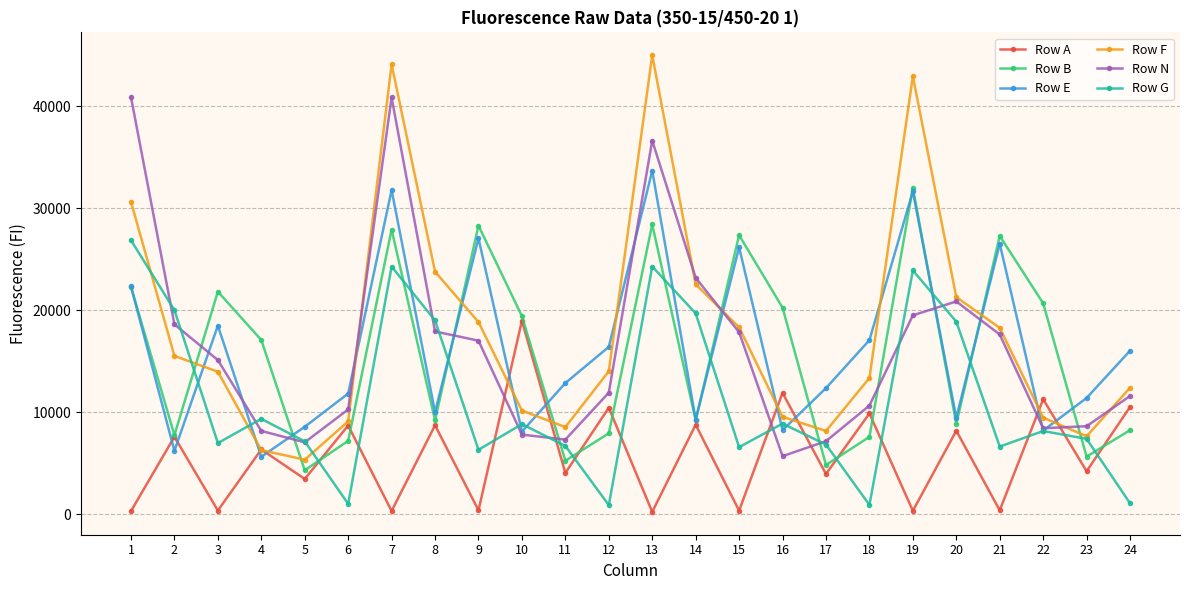

True or false: Row A has a value of 9905 at 18.

True